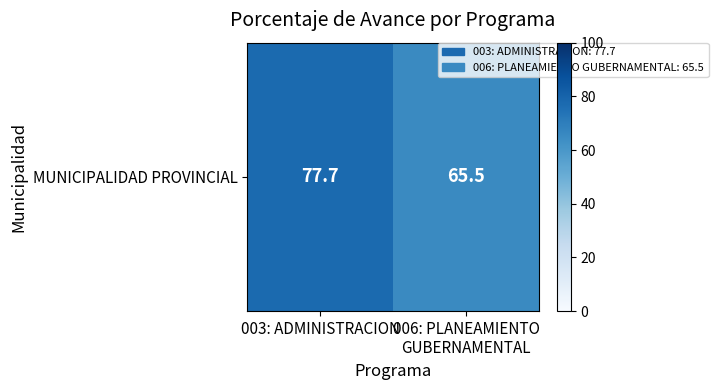

List the labels in order of value, smallest first.

006: PLANEAMIENTO
GUBERNAMENTAL, 003: ADMINISTRACION